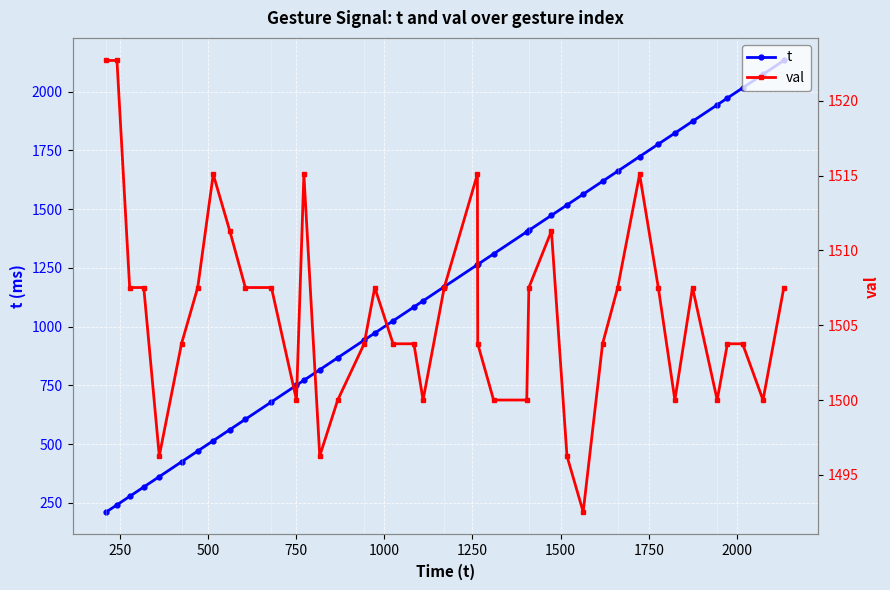

List the series in order of their overall mean, highest first.

val, t